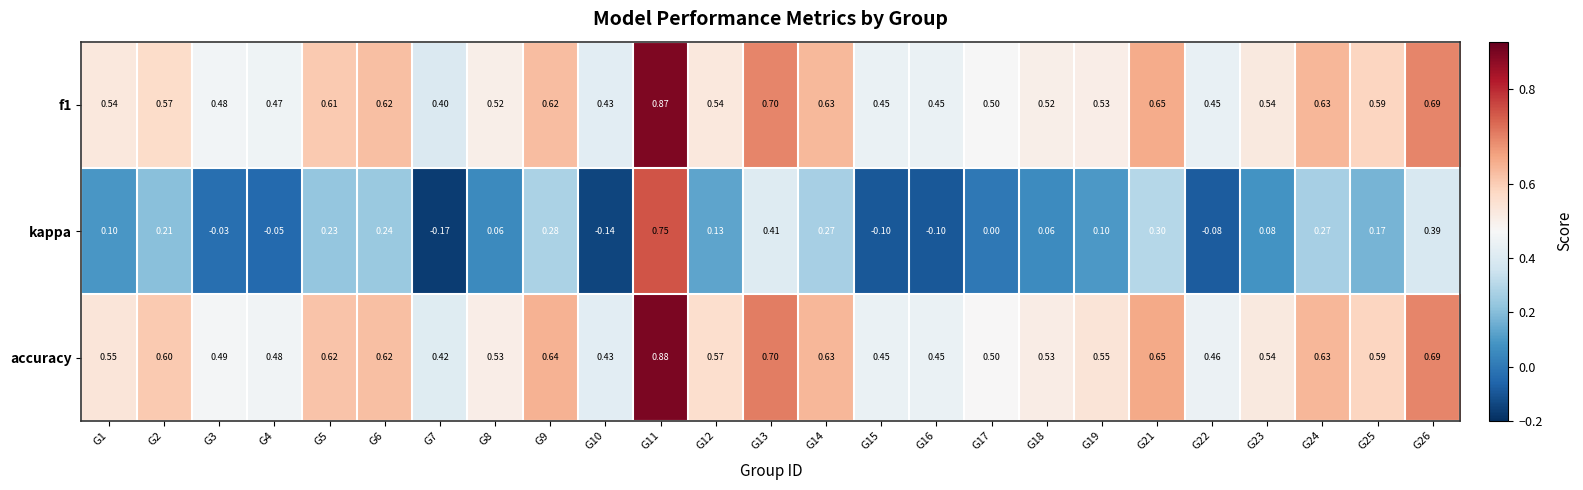

Between G14 and G26, which series saw the biggest shift?

kappa